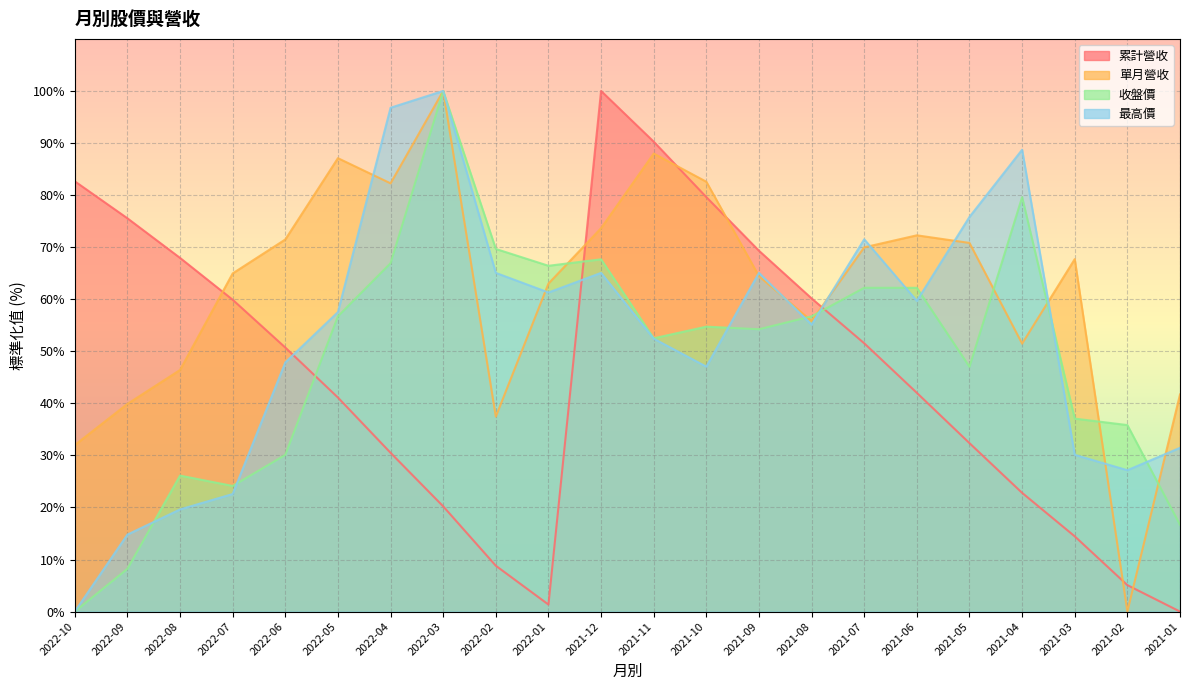

How many times do 收盤價 and 累計營收 cross each other?

3